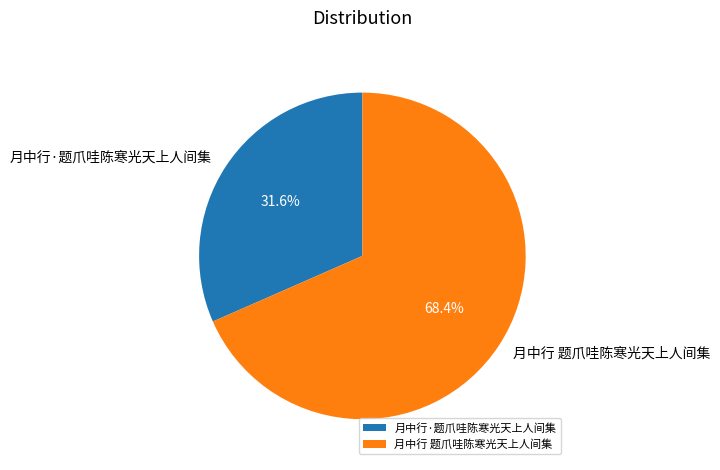

Between 月中行·题爪哇陈寒光天上人间集 and 月中行 题爪哇陈寒光天上人间集, which is larger?

月中行 题爪哇陈寒光天上人间集